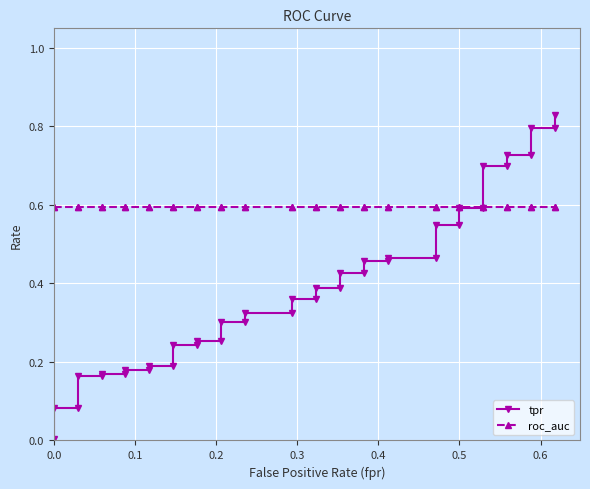

What is the value of the tpr point at the 10th from the left?

0.2